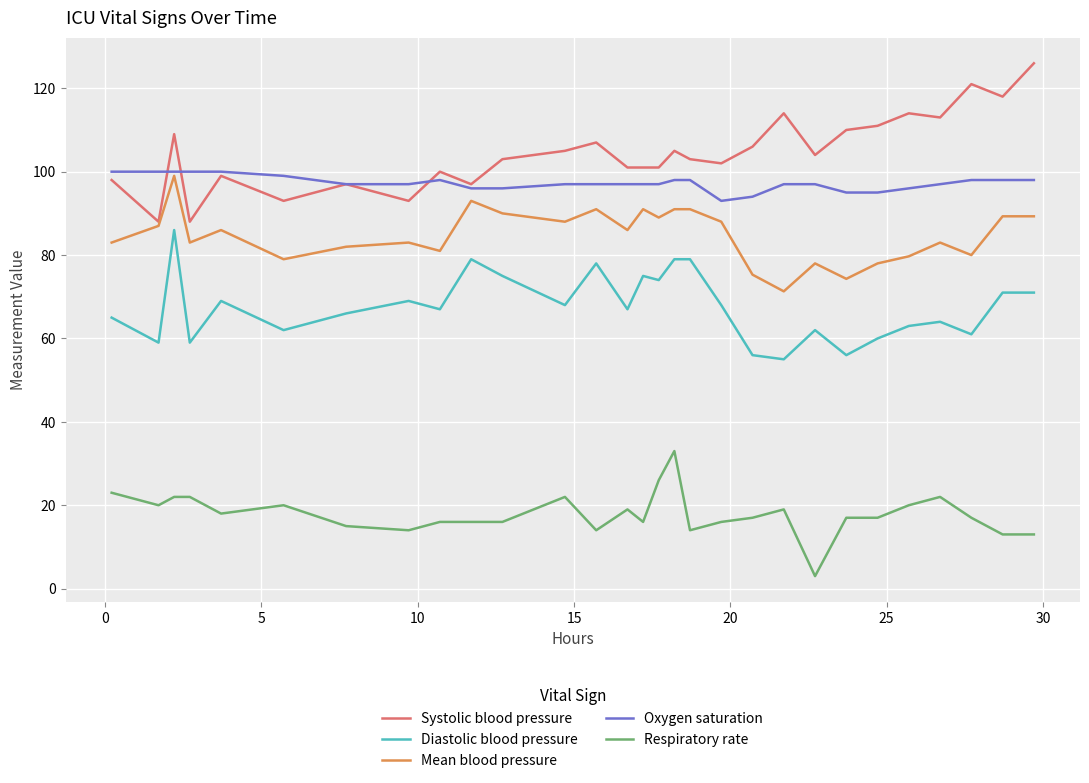

Which series has the largest total across all categories?

Systolic blood pressure